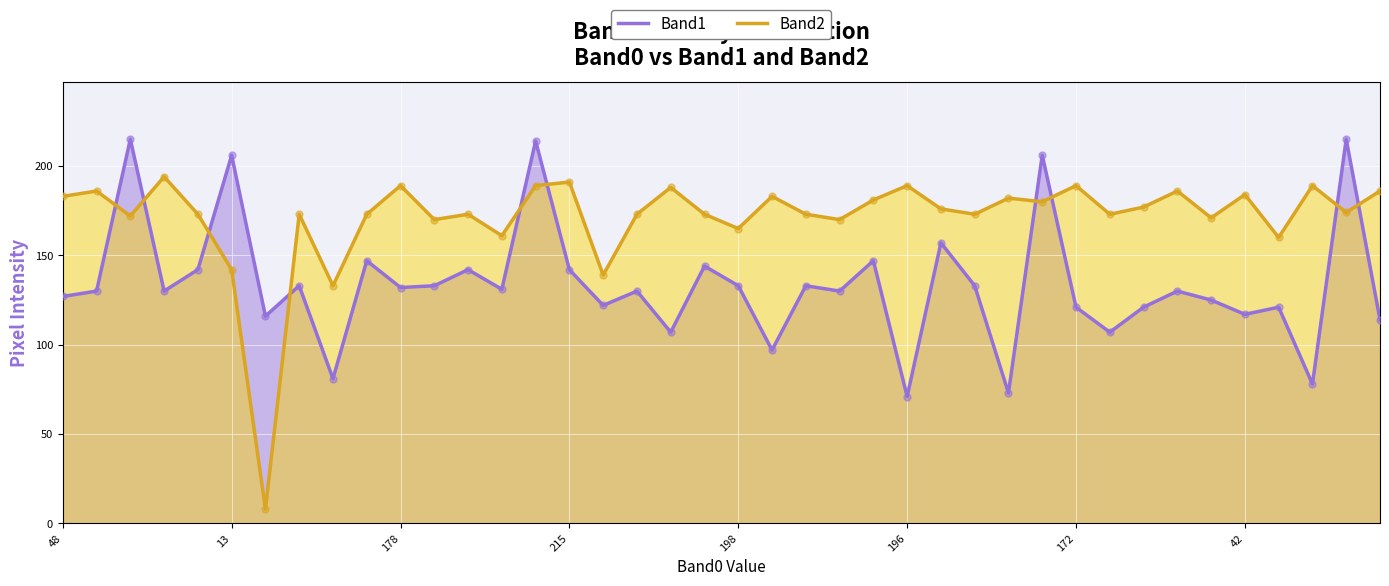

At which category is the sum across all series the highest?

14